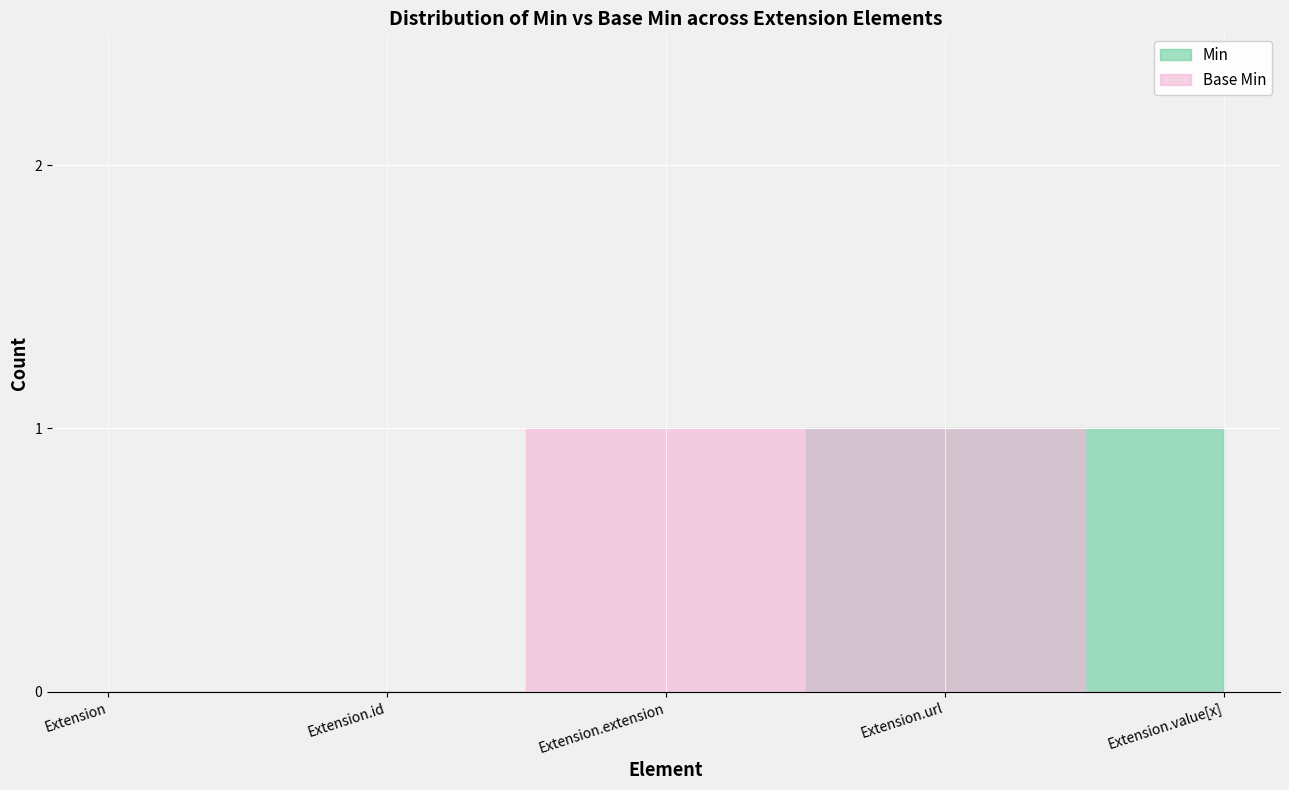

True or false: Base Min and Min intersect in this chart.

False